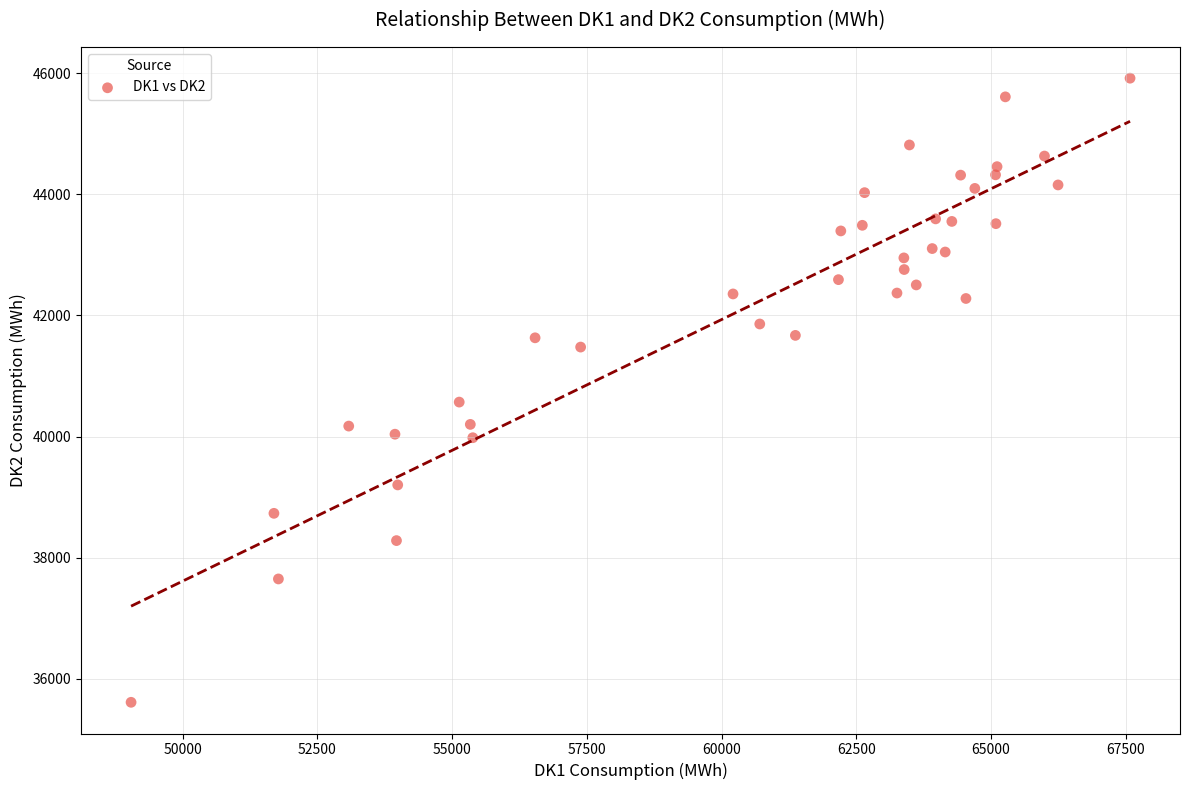

What Y value in the scatter plot is closest to 40765?

40570